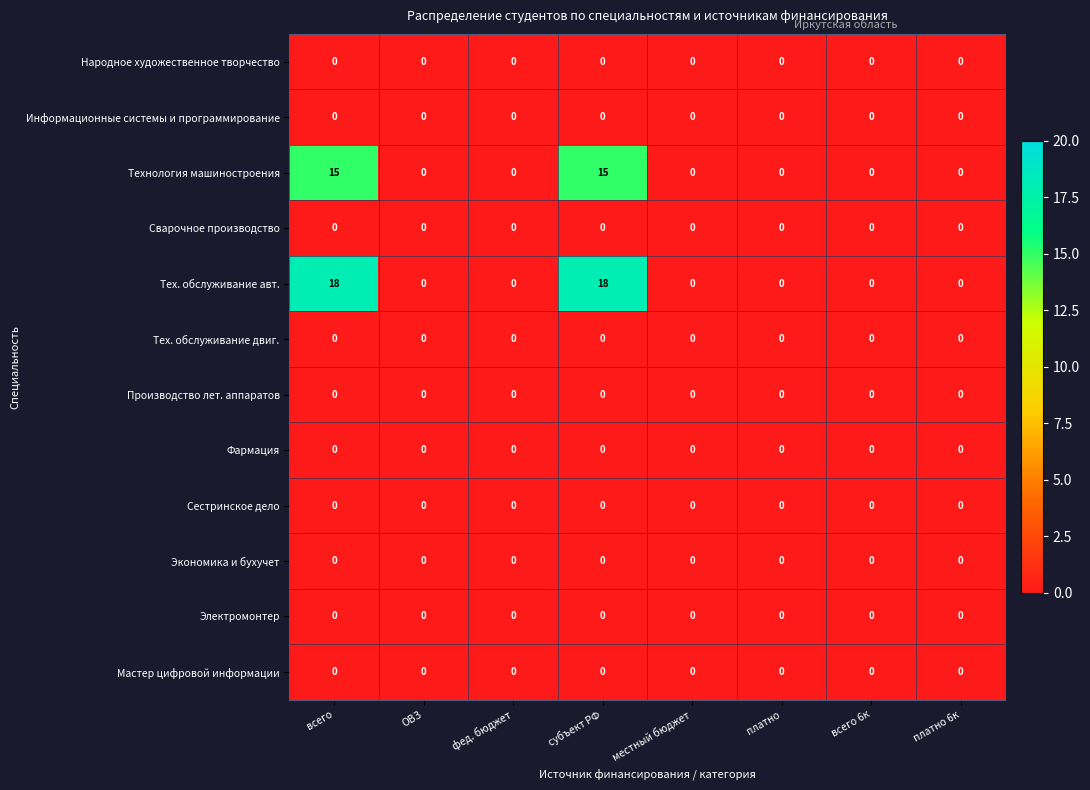

Which series has the widest spread of values?

Тех. обслуживание авт.